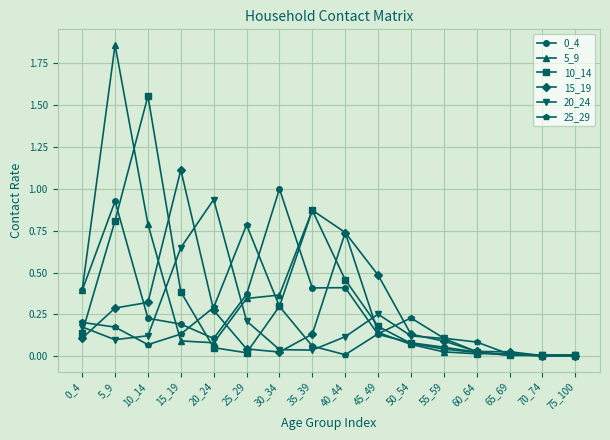

At which category does the chart reach its peak across all series?

5_9